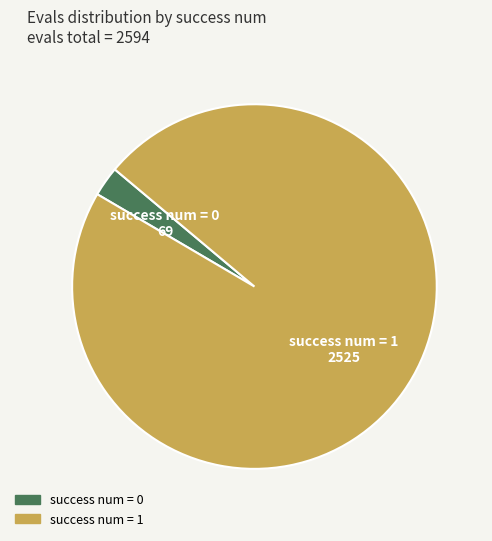

Is there a majority slice in this chart?

Yes